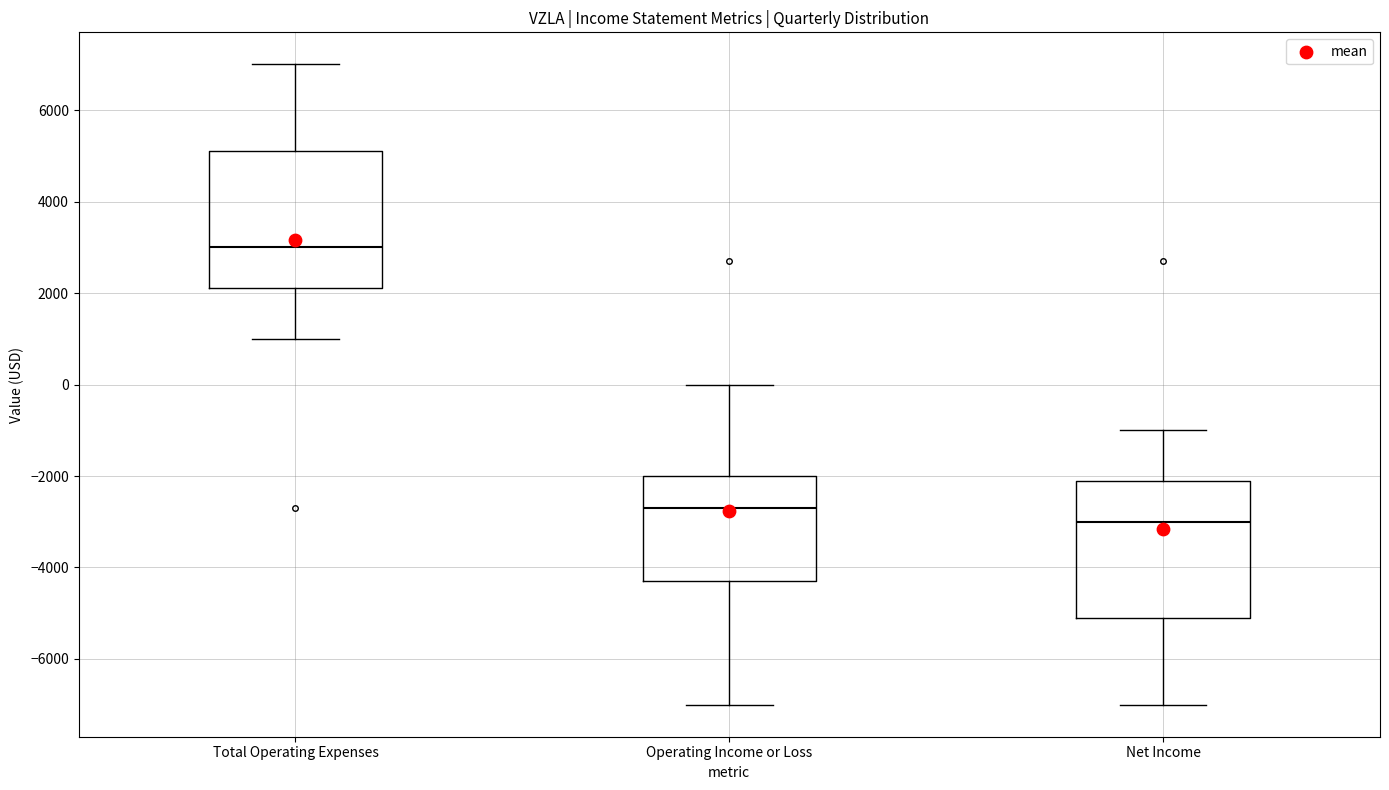

Where is the lower edge of the box for Operating Income or Loss on the y-axis? The values are not printed on the chart, so give them approximately, as read against the axis.

-4200